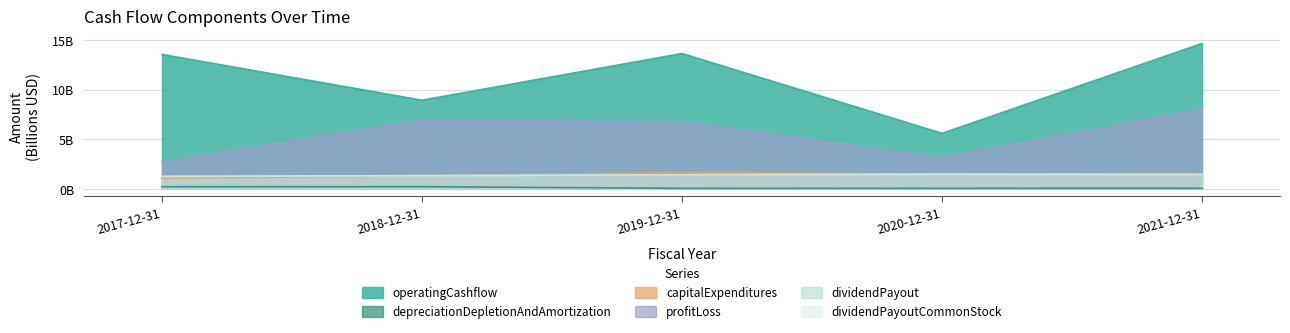

Rank the series at 2020-12-31 from highest to lowest value.

operatingCashflow, profitLoss, capitalExpenditures, dividendPayout, dividendPayoutCommonStock, depreciationDepletionAndAmortization